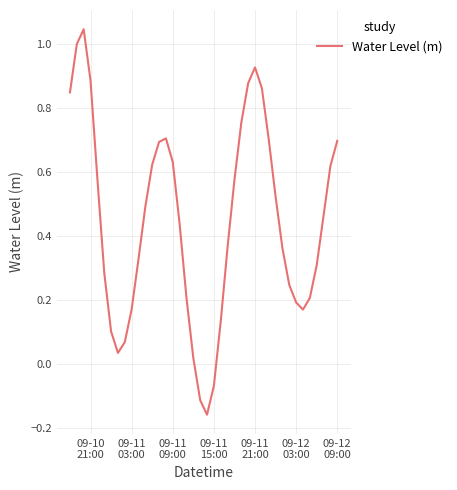

What is the difference between the maximum and minimum values?

1.2